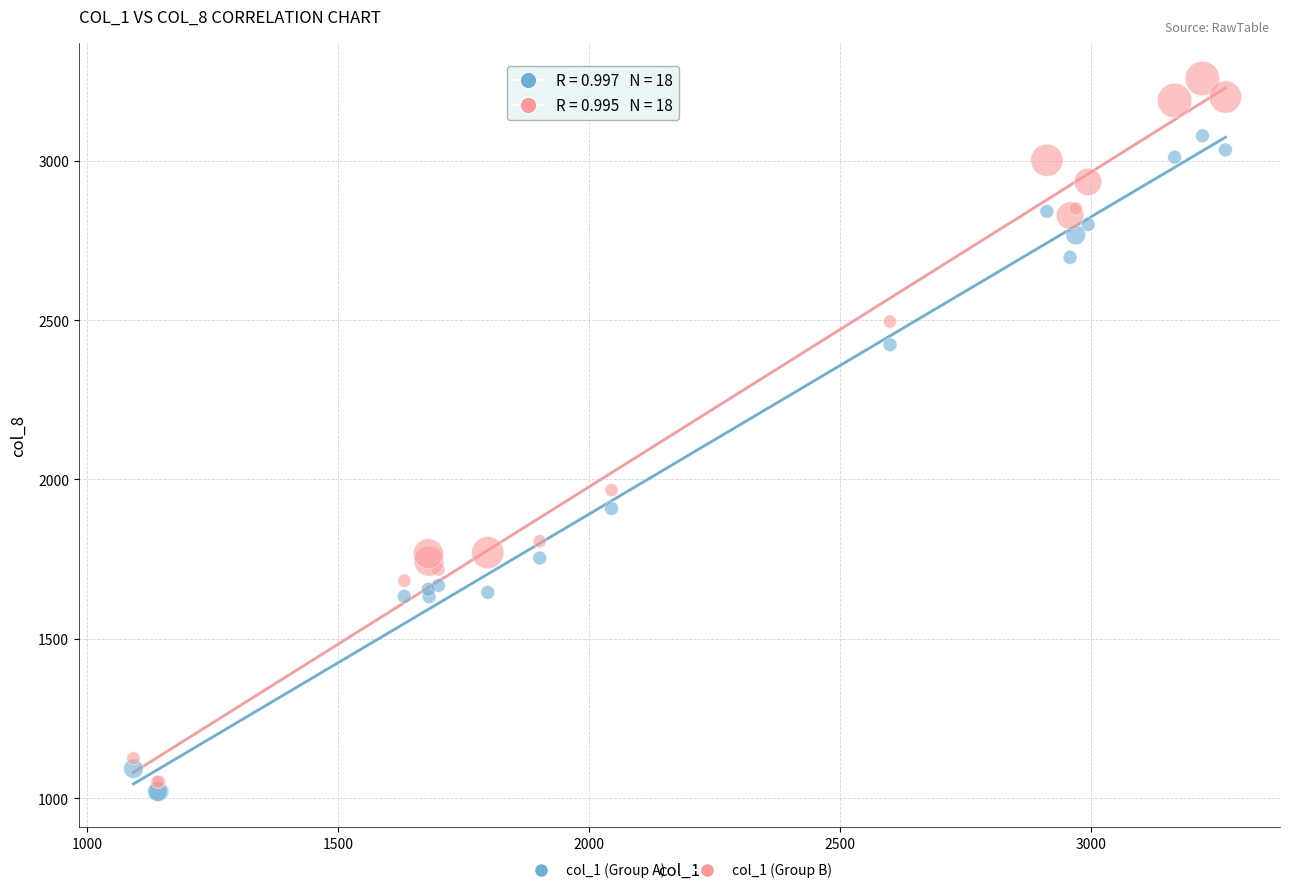

What is the X range (max minus min) for the scatter plot?

2176.2